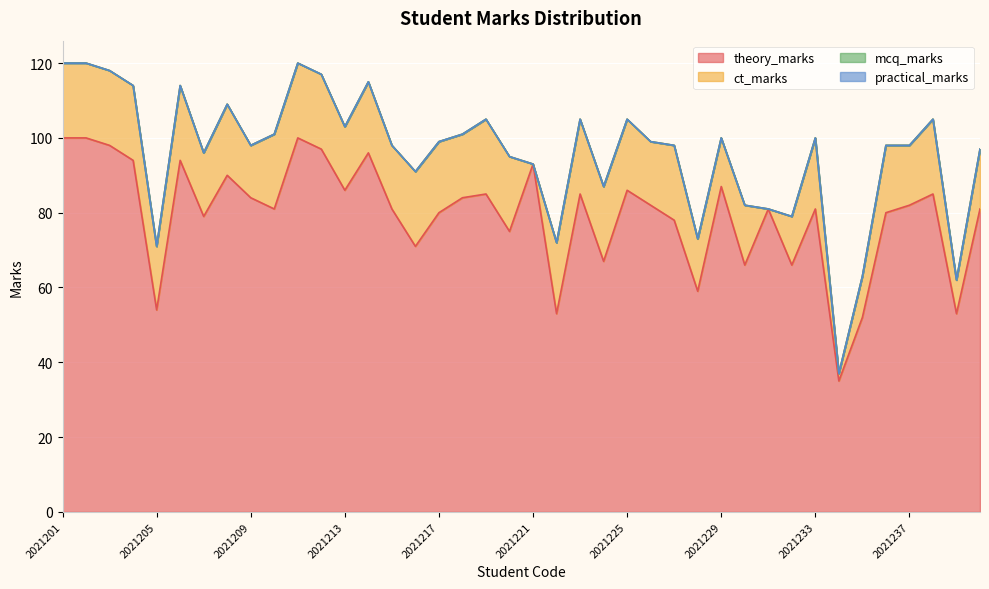

How many values in the theory_marks series are below 82?

20